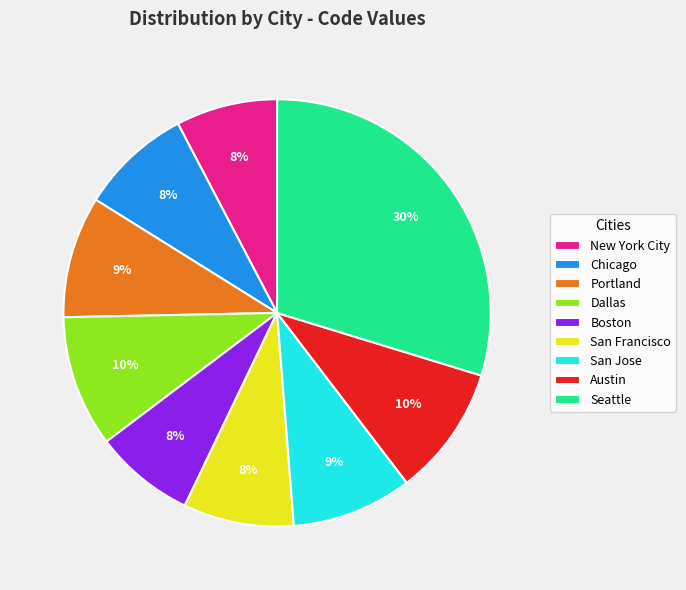

The Boston slice represents 8% of the pie. True or false?

True